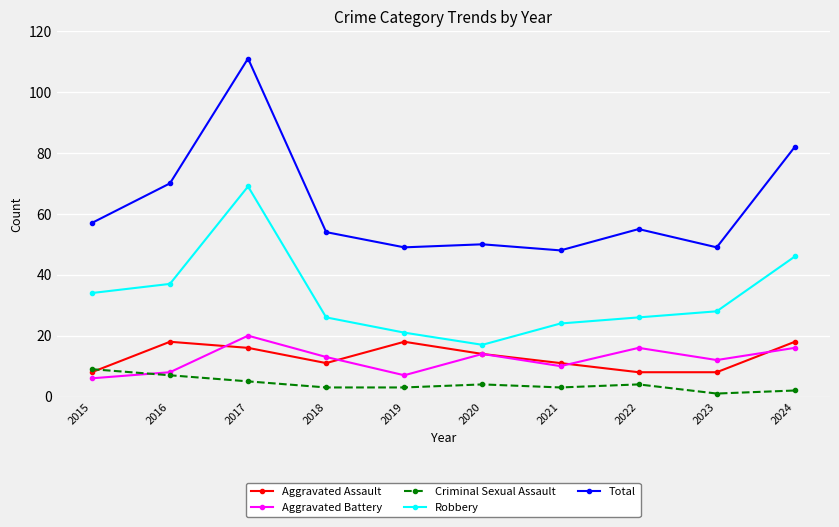

How many series are shown in this chart?

5